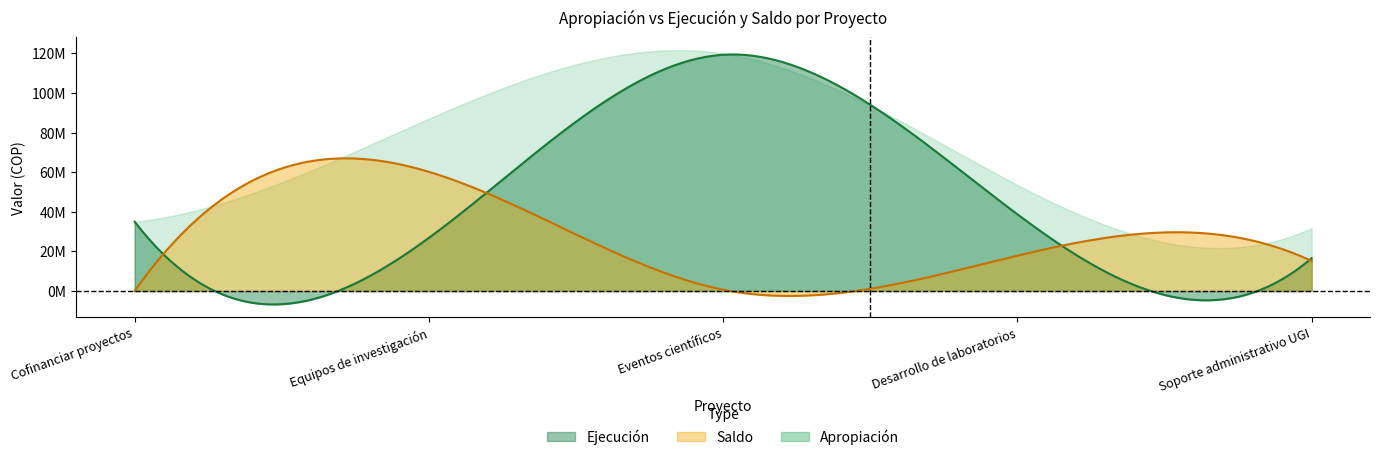

What is the difference between the highest and lowest values at Desarrollo de laboratorios?

35754400